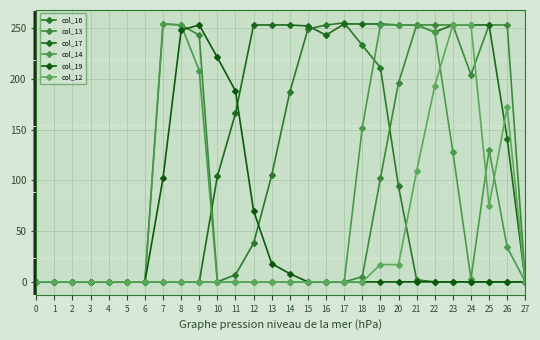

True or false: col_14 and col_13 cross at least once.

False